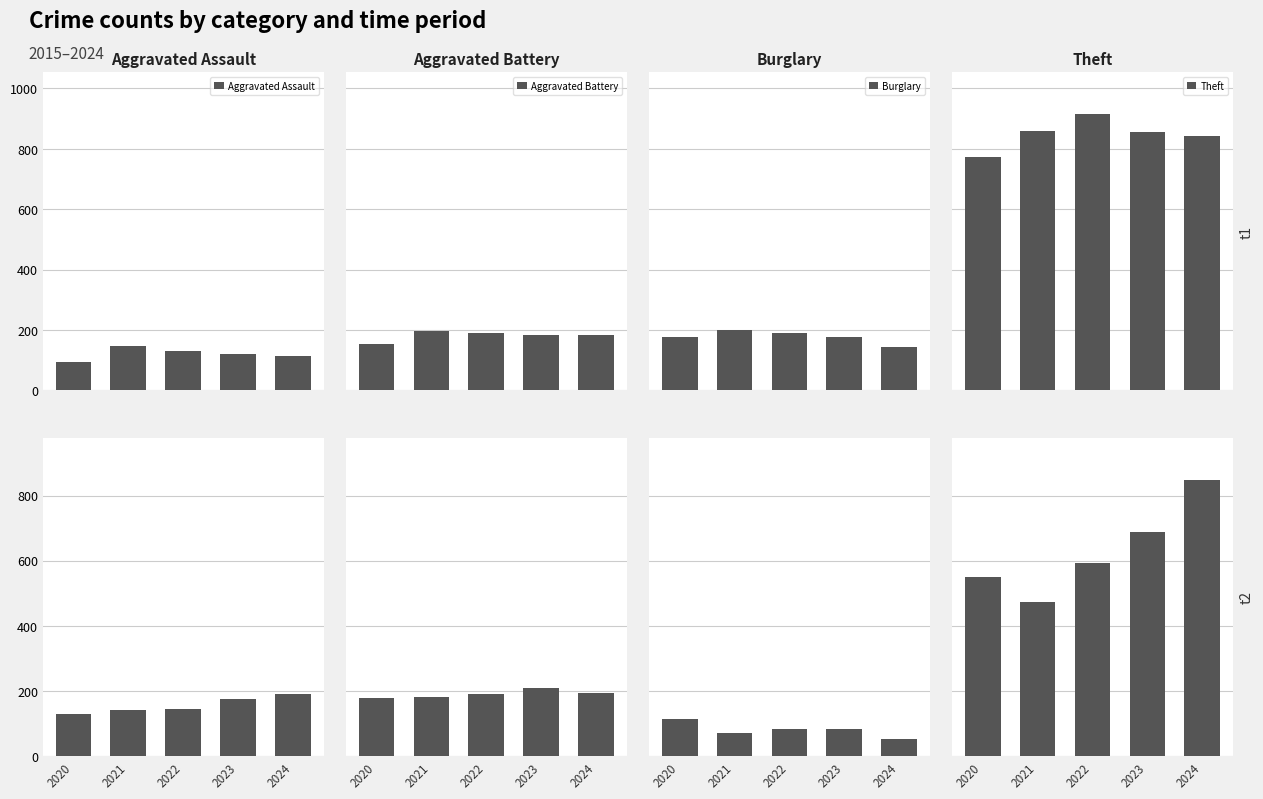

What is the lowest value of the Burglary series?

52